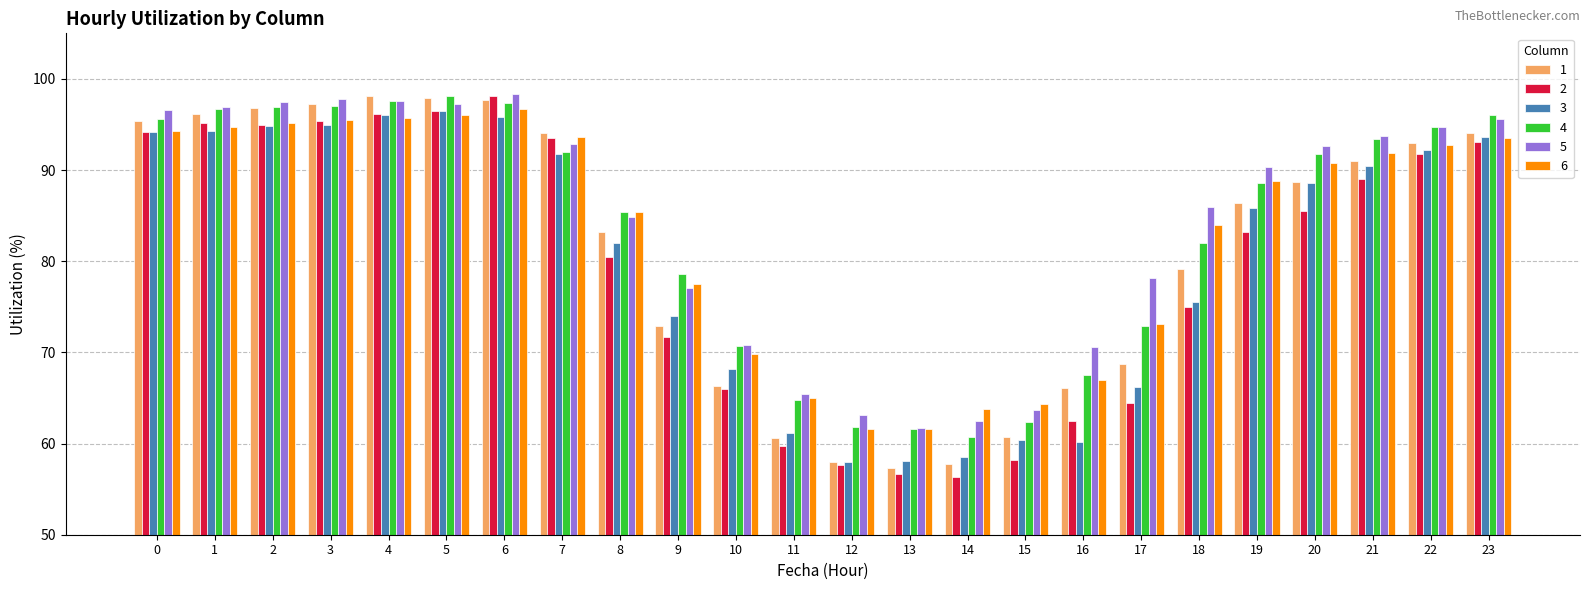

The value of 1 at 20 is 141.6. True or false?

False